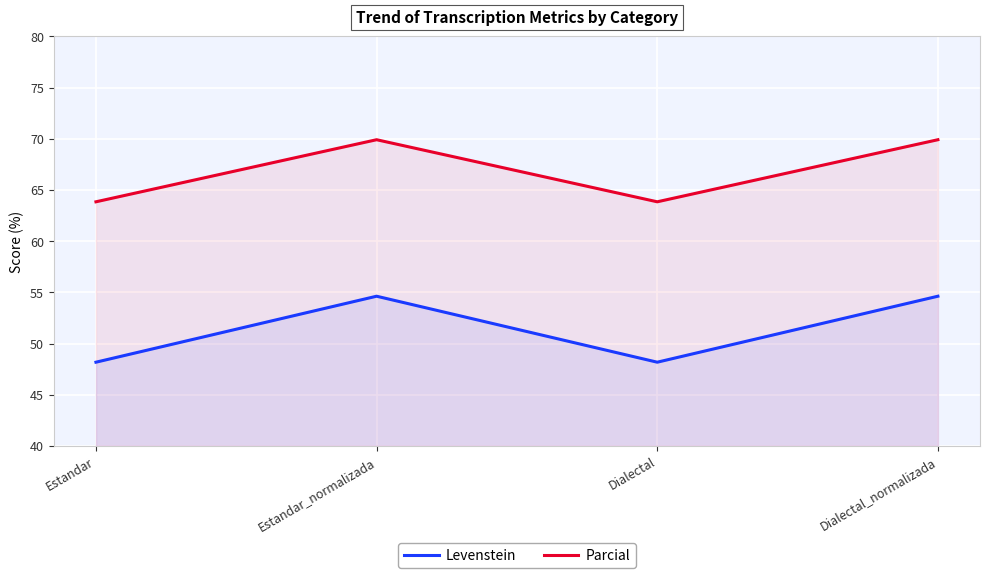

Reading left to right, list all the values displayed in this chart.

Levenstein: 48.2	54.6	48.2	54.6
Parcial: 63.8	69.9	63.8	69.9